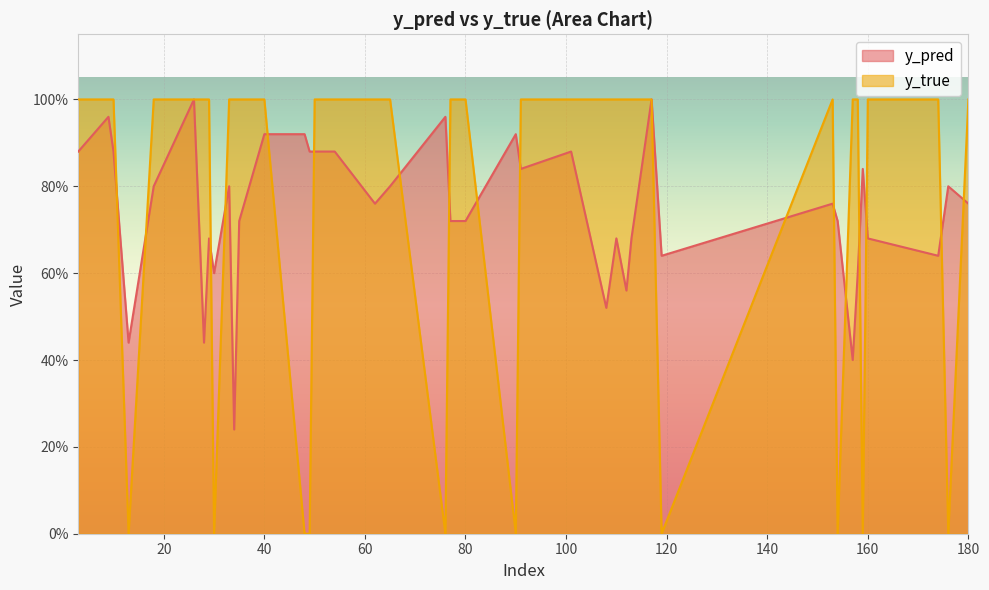

List the series in order of their peak value, lowest first.

y_pred, y_true